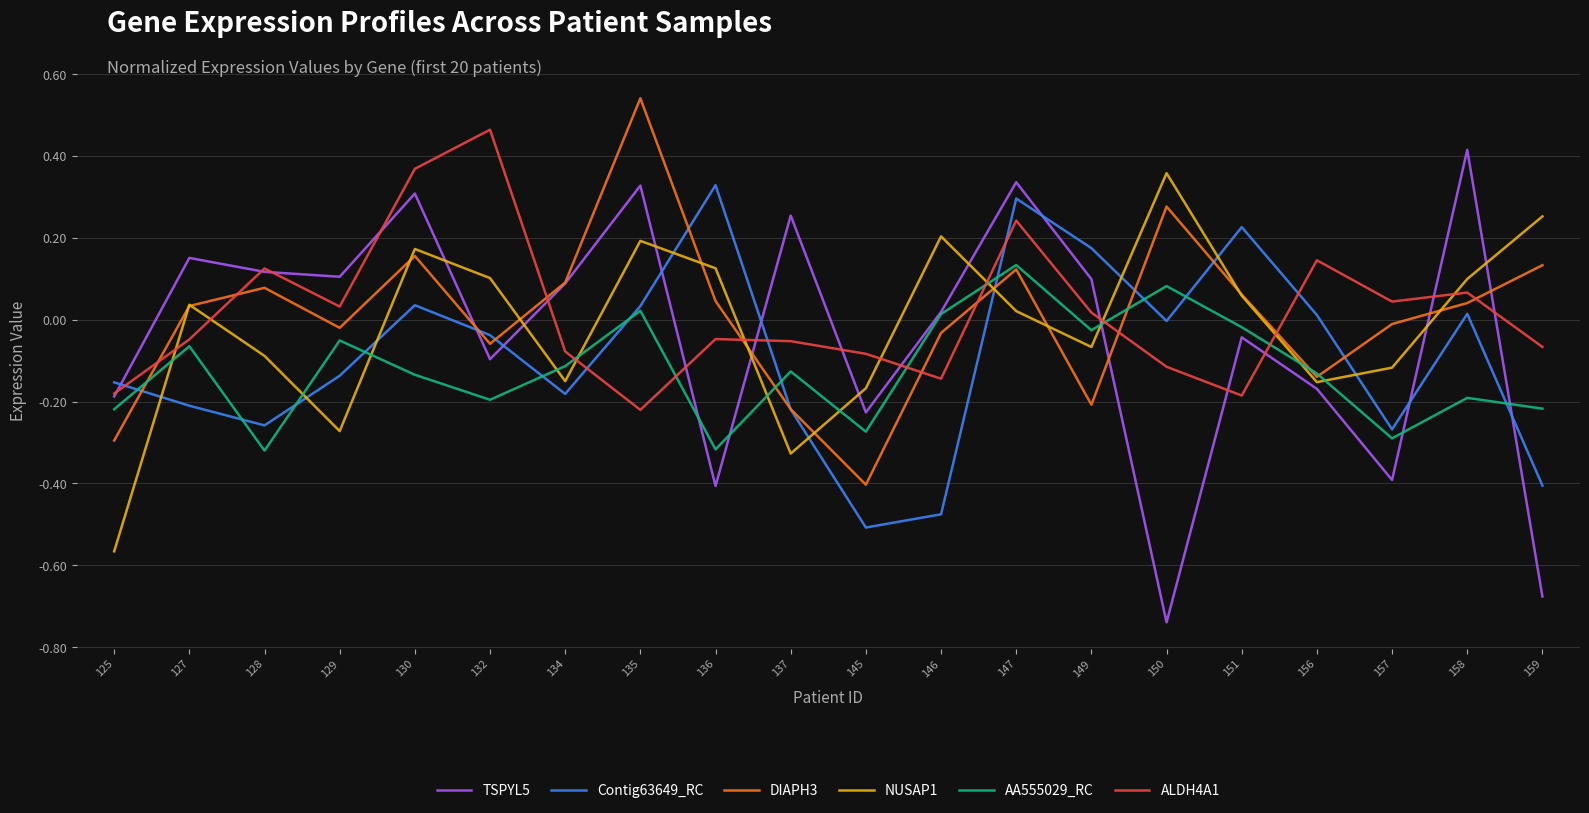

Which series ends up on top after the final intersection of DIAPH3 and ALDH4A1?

DIAPH3